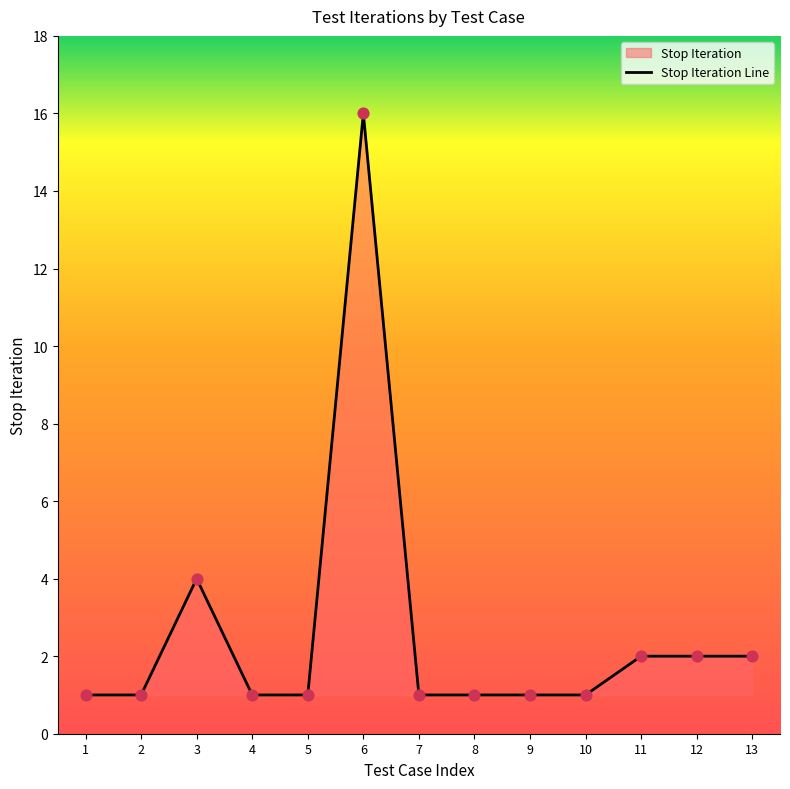

What is the change in value from 8 to 11?

+1